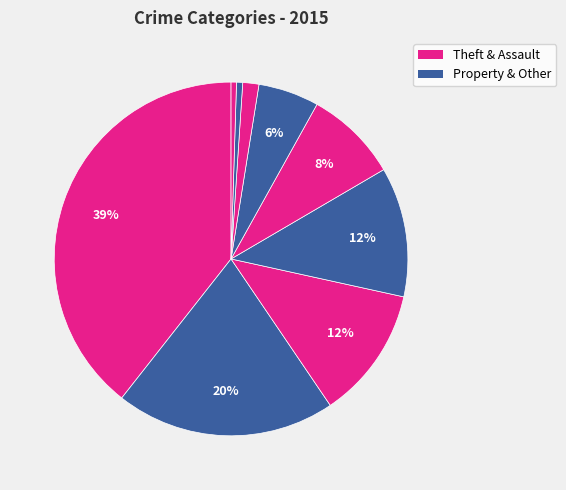

Count the number of slices in the pie.

9